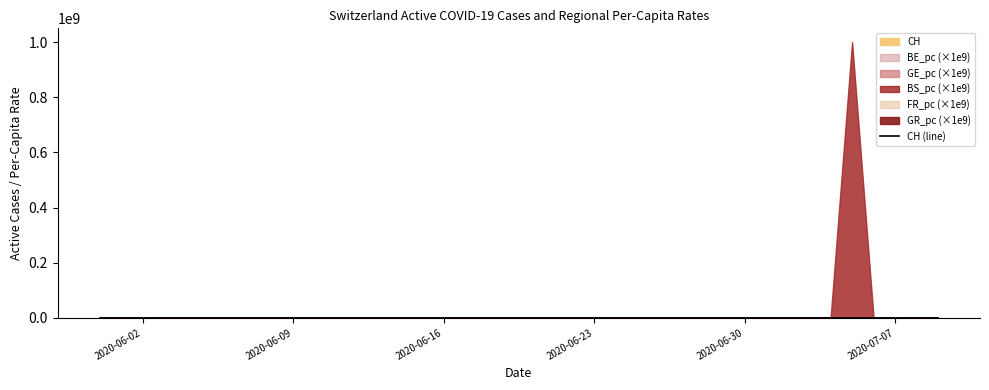

What is the difference between the maximum and minimum values?

23